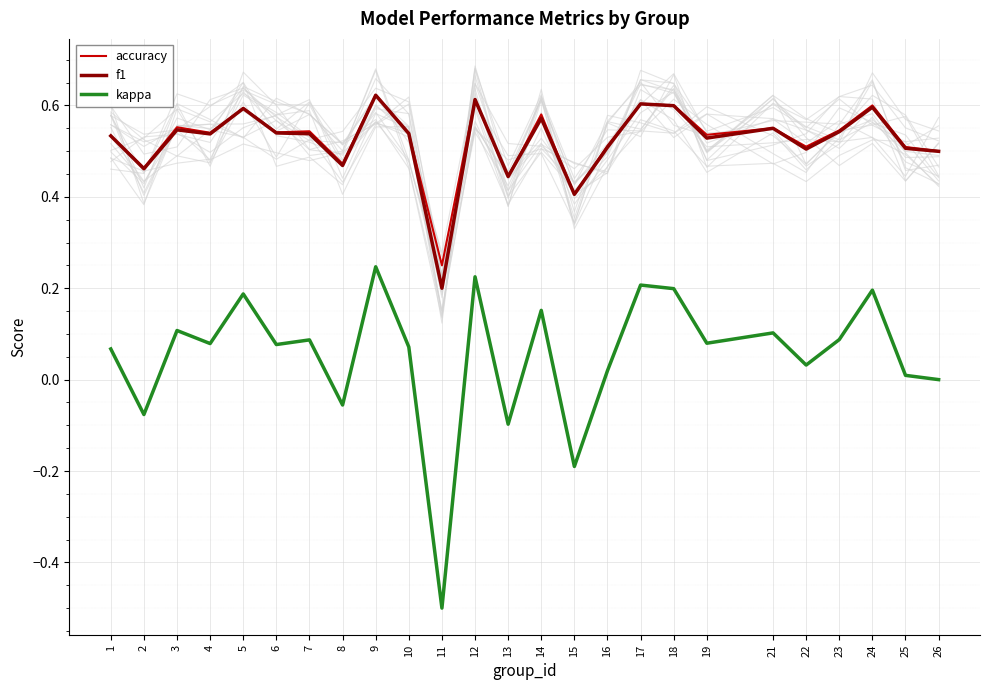

At 7, list the series in order from largest to smallest.

accuracy, f1, kappa